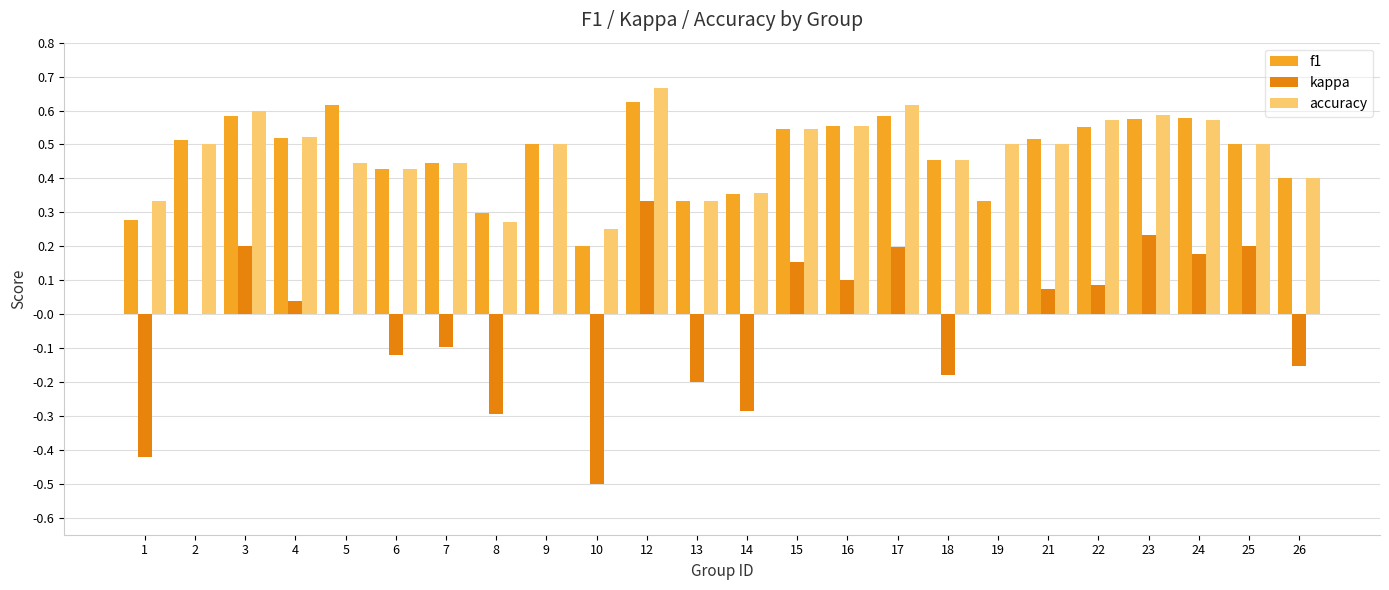

What is the sum of the f1 values at 16 and 4?

1.1